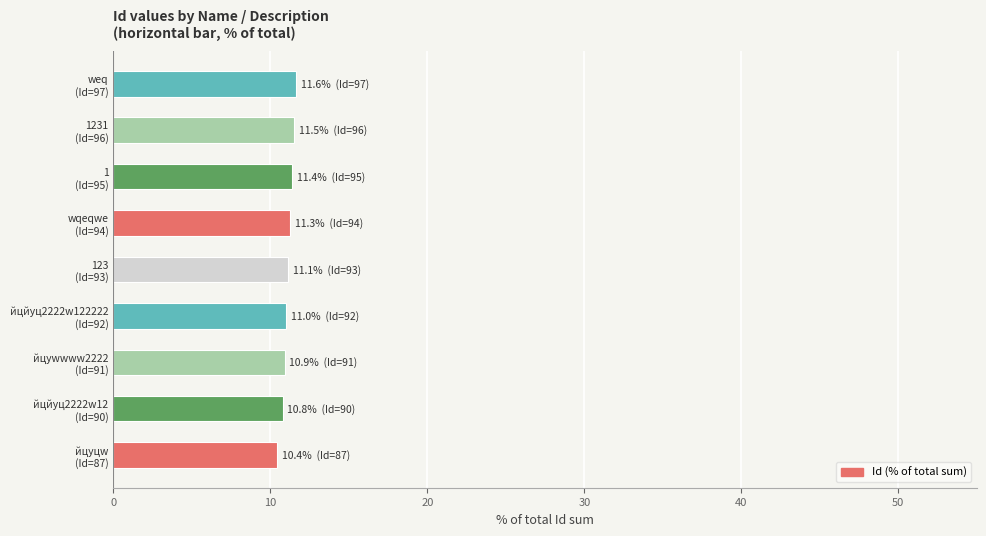

What is the greatest value displayed?

11.6